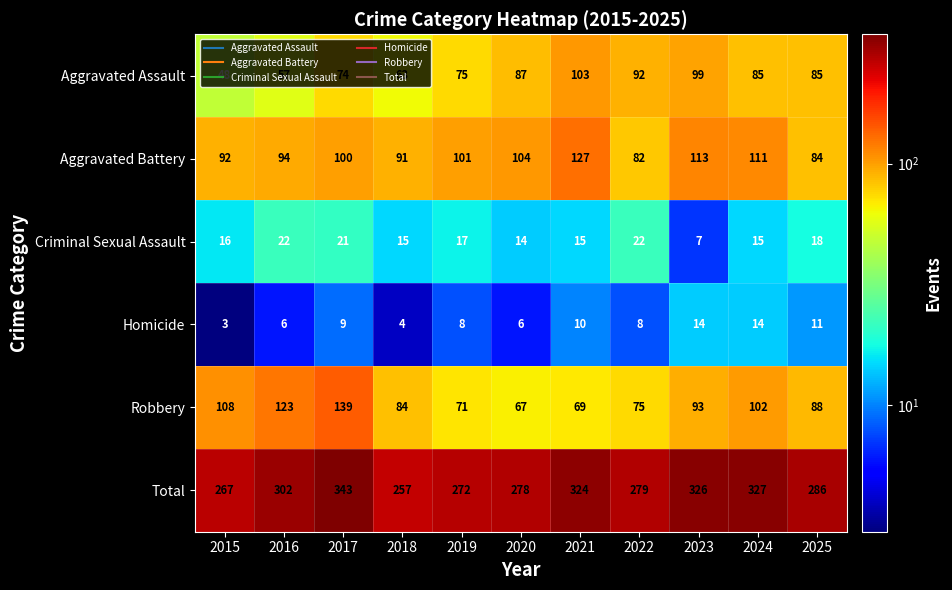

What is the sum of the Homicide values at 2021 and 2020?

16